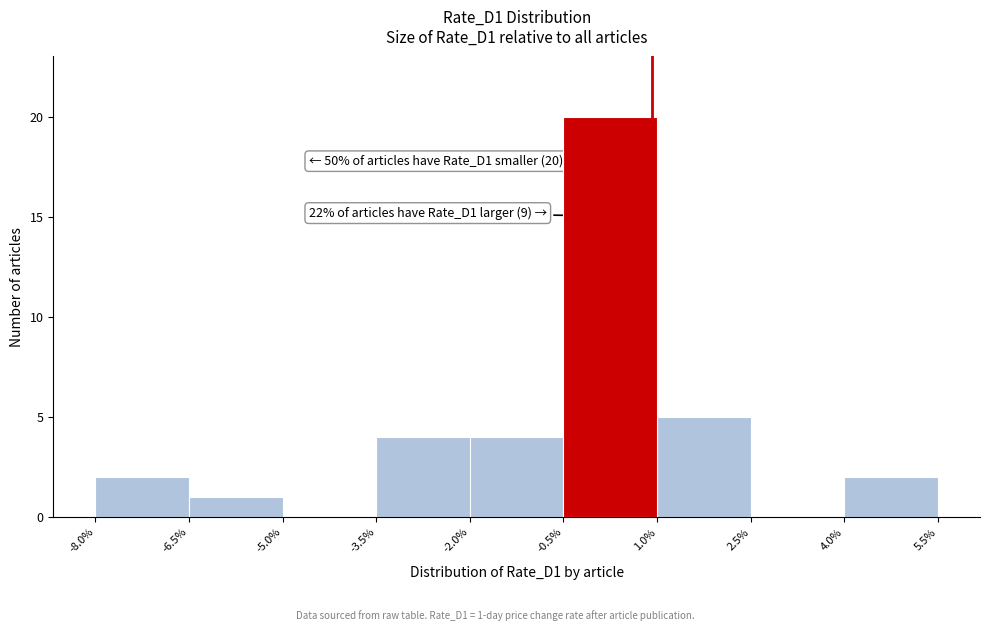

Which range on the x-axis has the tallest bar?

-0.5% to 1.0%